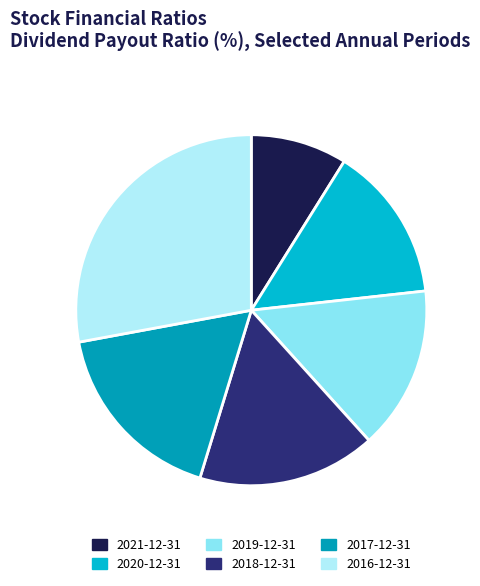

Between 2017-12-31 and 2020-12-31, which is larger?

2017-12-31